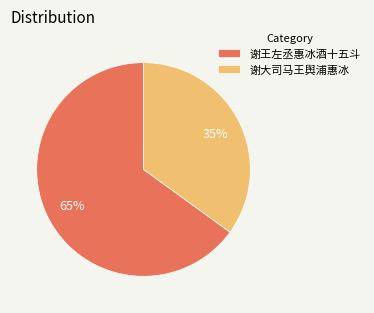

Does 谢大司马王舆浦惠冰 represent more than half of the total?

No